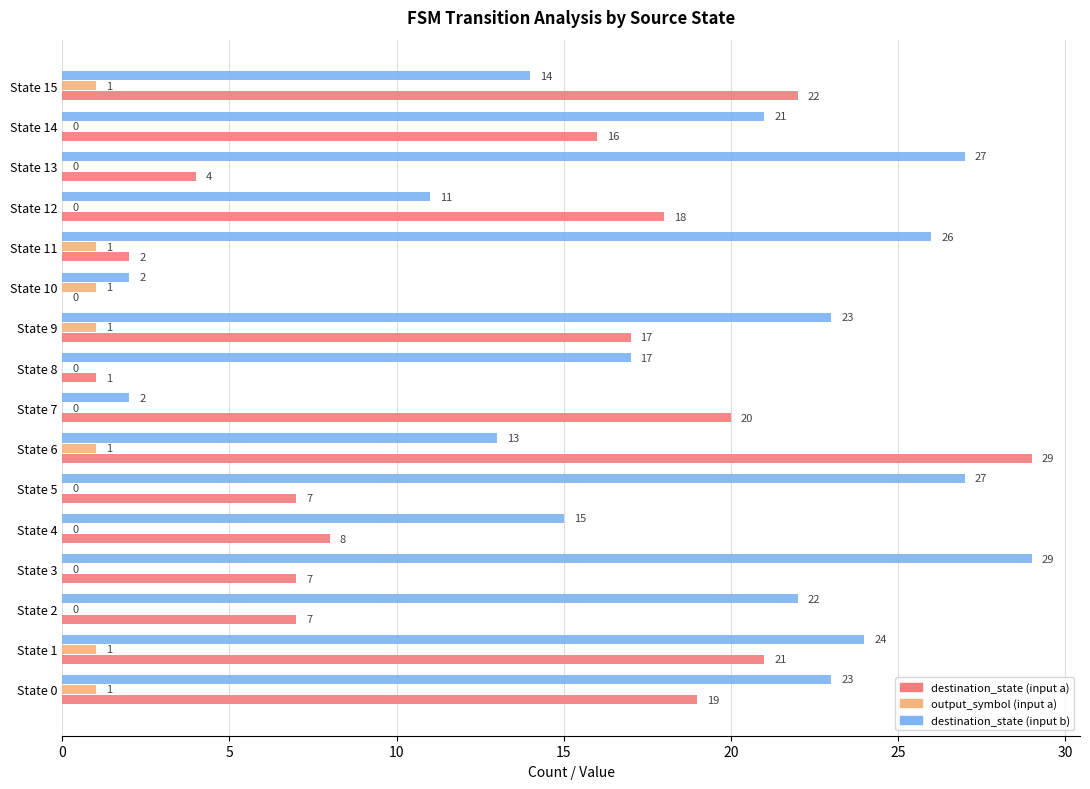

At which category is the sum across all series the highest?

State 1